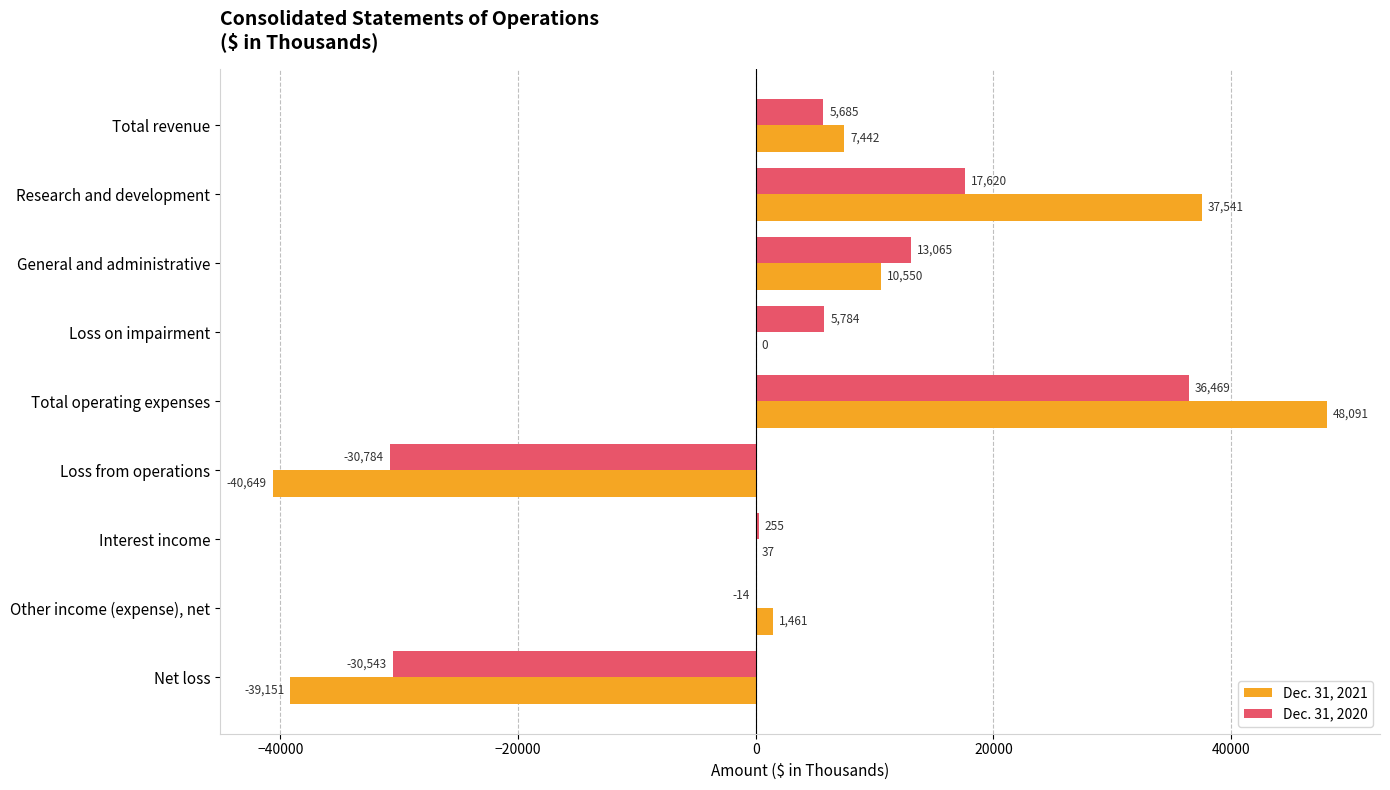

What is the maximum value for Dec. 31, 2021?

48091